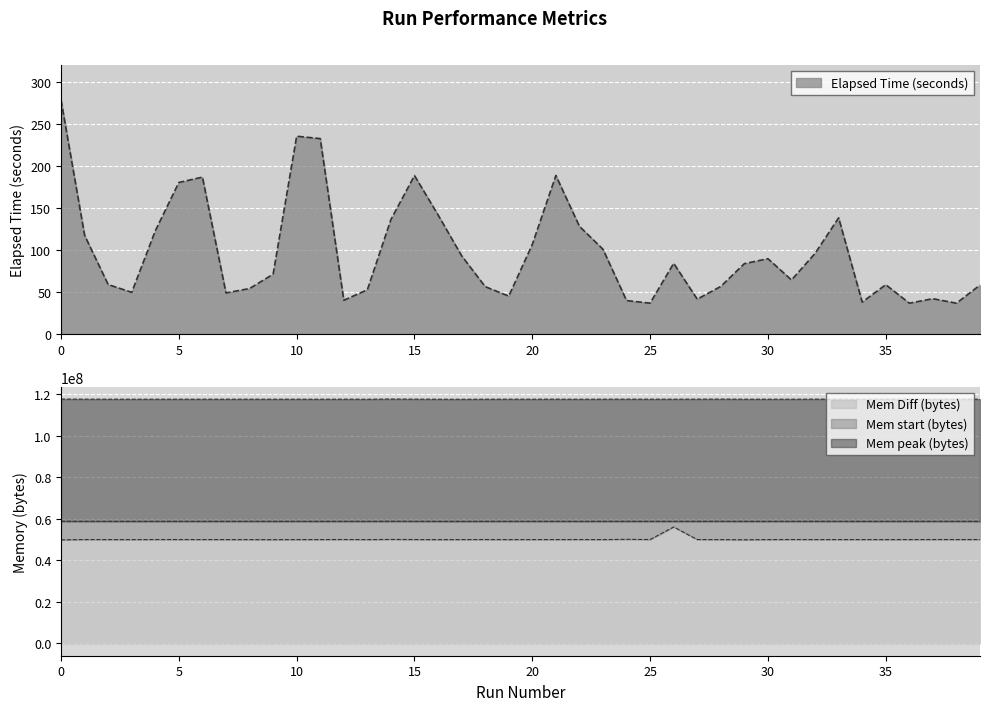

Which series changed the most between 15 and 29?

Mem start (bytes)